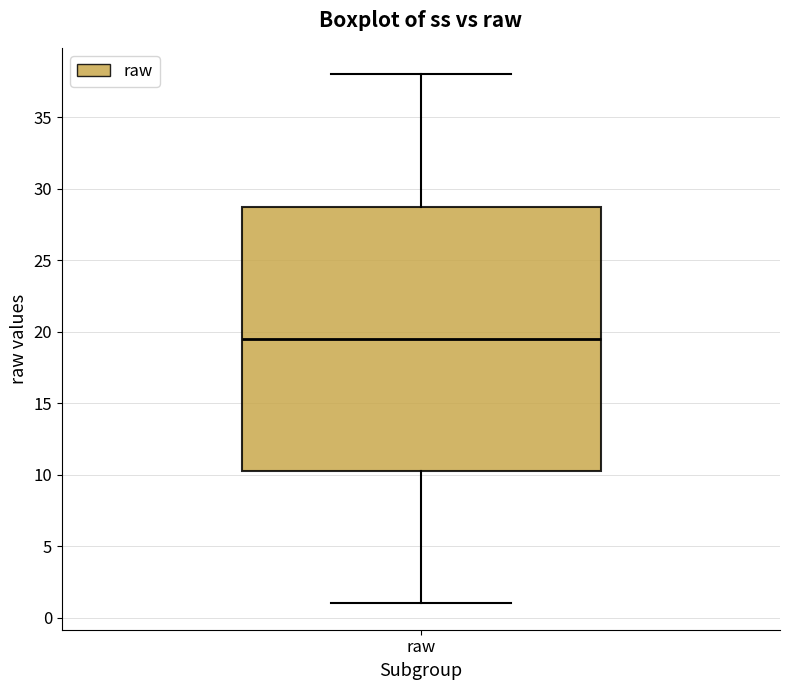

Read this box plot against the y-axis: the position of the median line, the range covered by the box, and the ends of both whiskers. The values are not printed on the chart, so give them approximately, as read against the axis.

median 19.5, box 10.5 to 29.0, whiskers 1.0 to 38.0